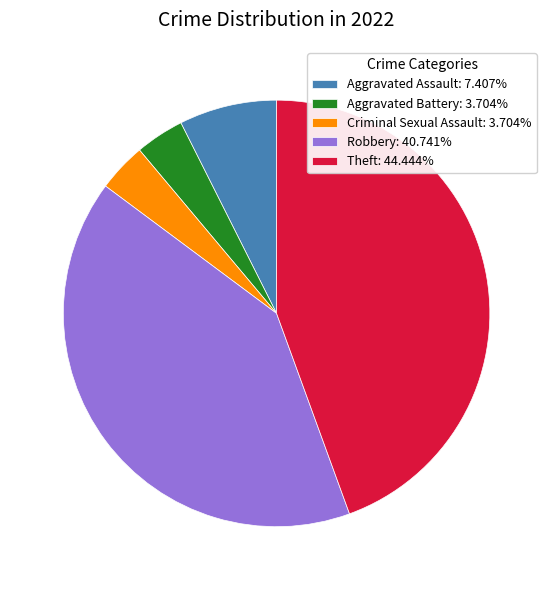

Does Aggravated Assault: 7.407% account for over 50% of the chart?

No